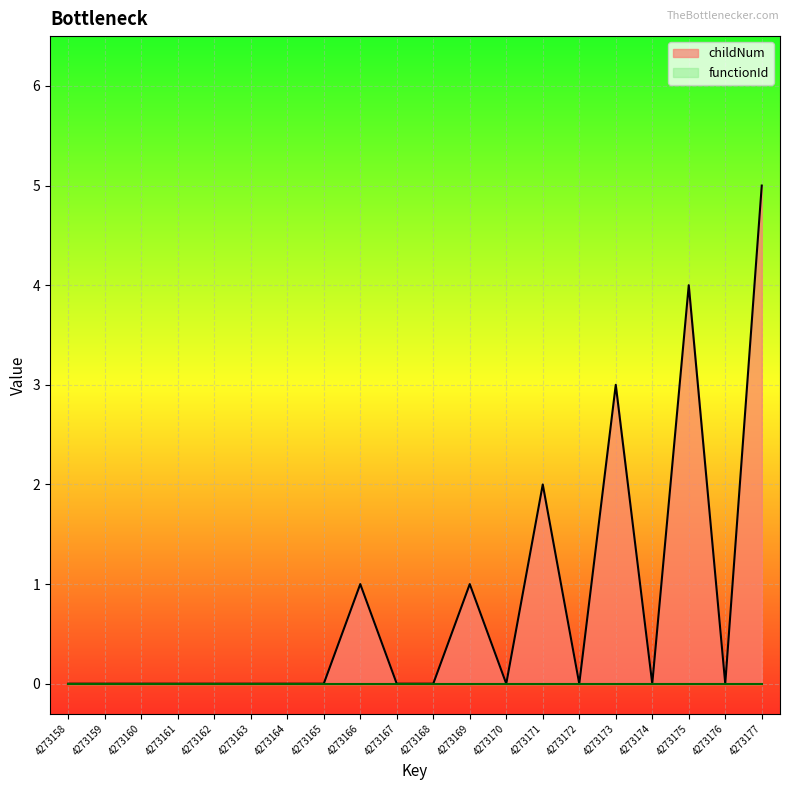

What is the change in value from 4273164 to 4273173?

+3